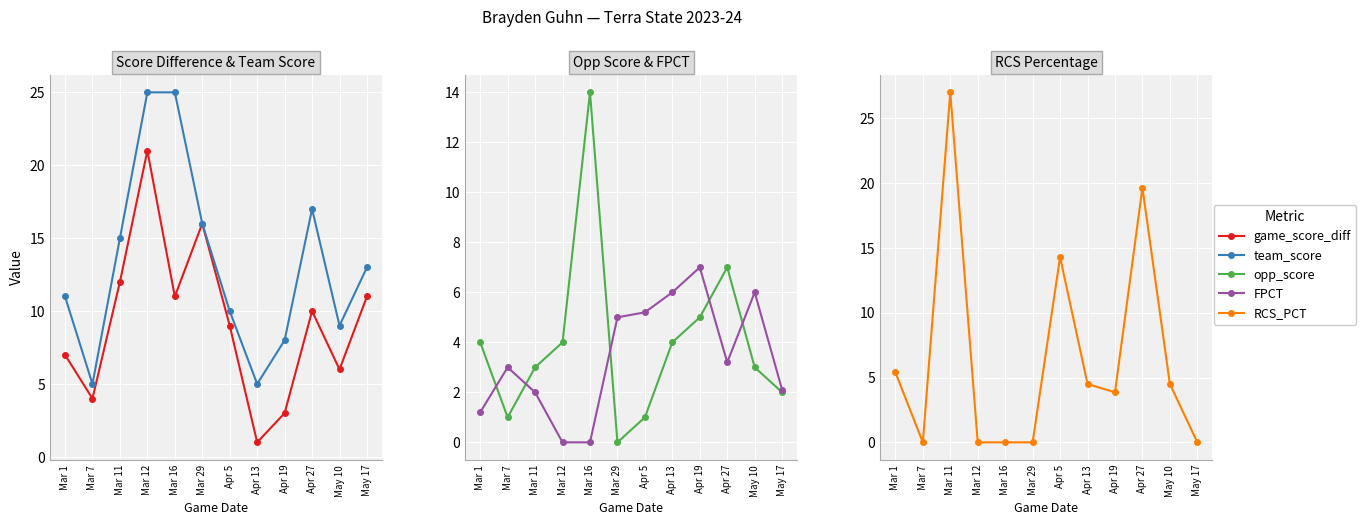

The value of team_score at Apr 27 is 17.0. True or false?

True